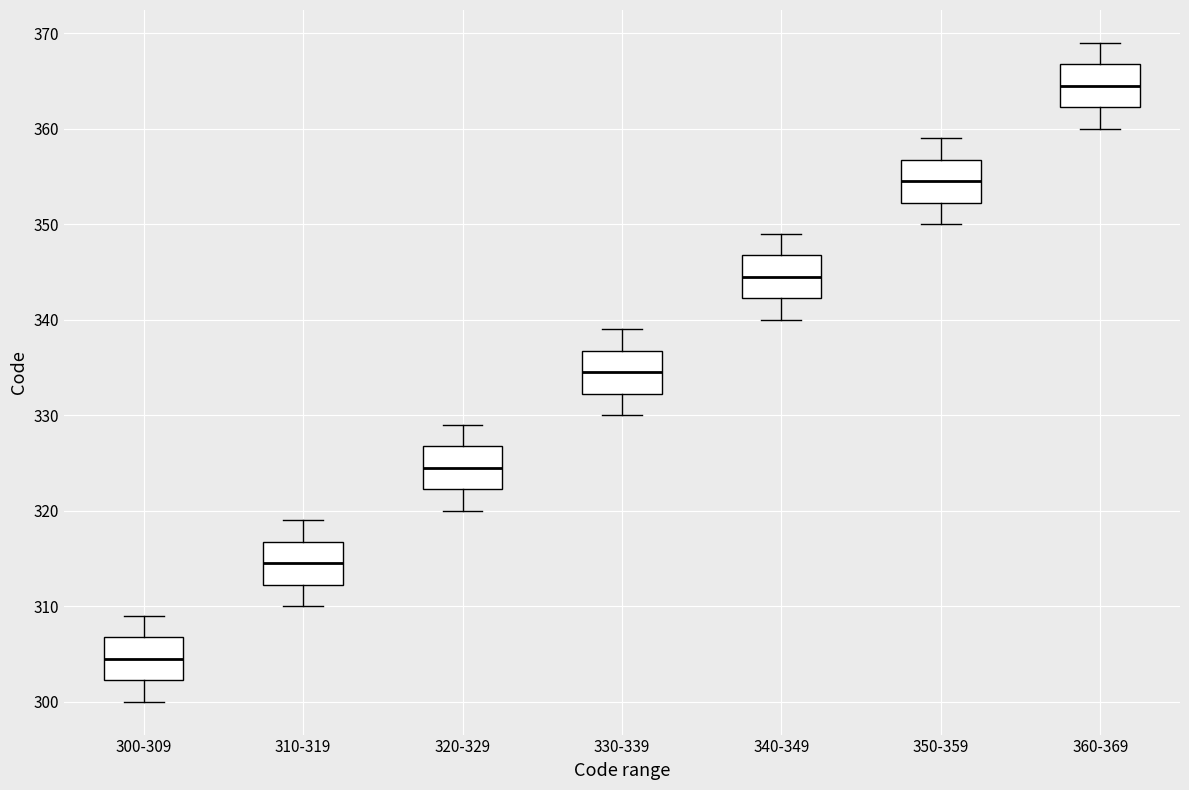

Which box has the highest median line?

360-369